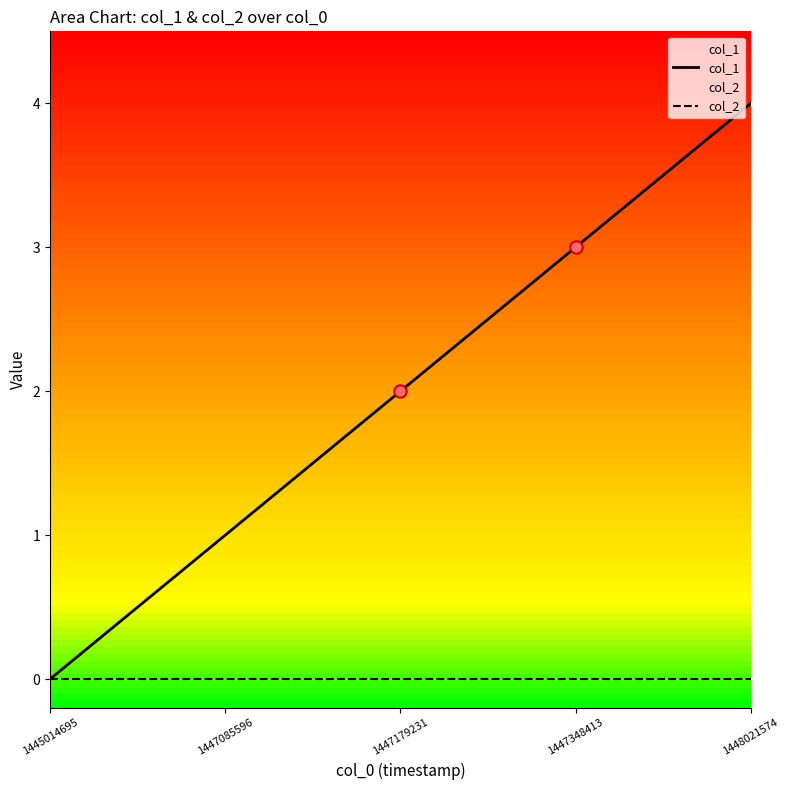

Which series has the largest Y range (max minus min)?

col_1